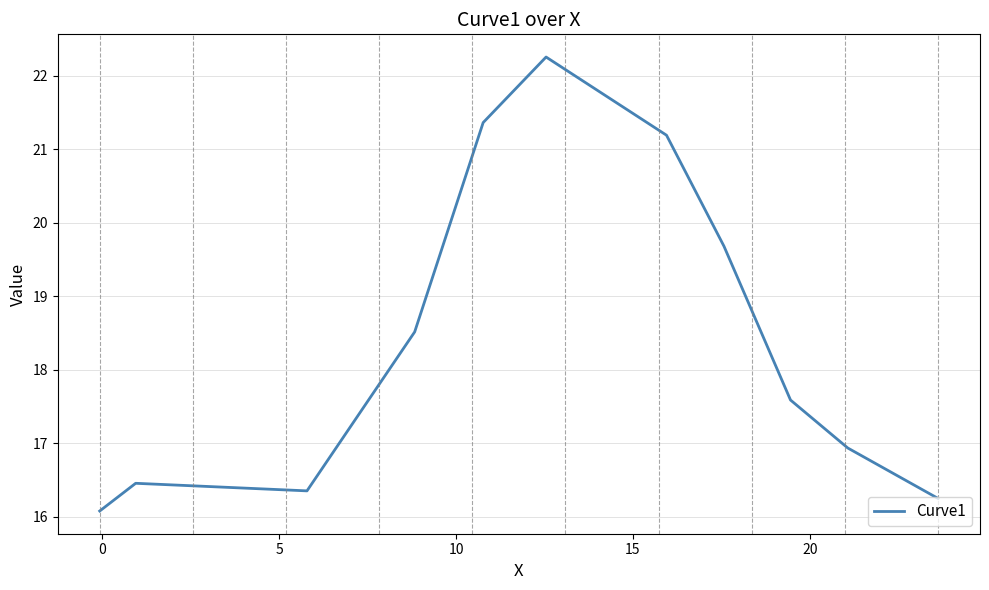

What is the maximum value shown in the chart?

22.3